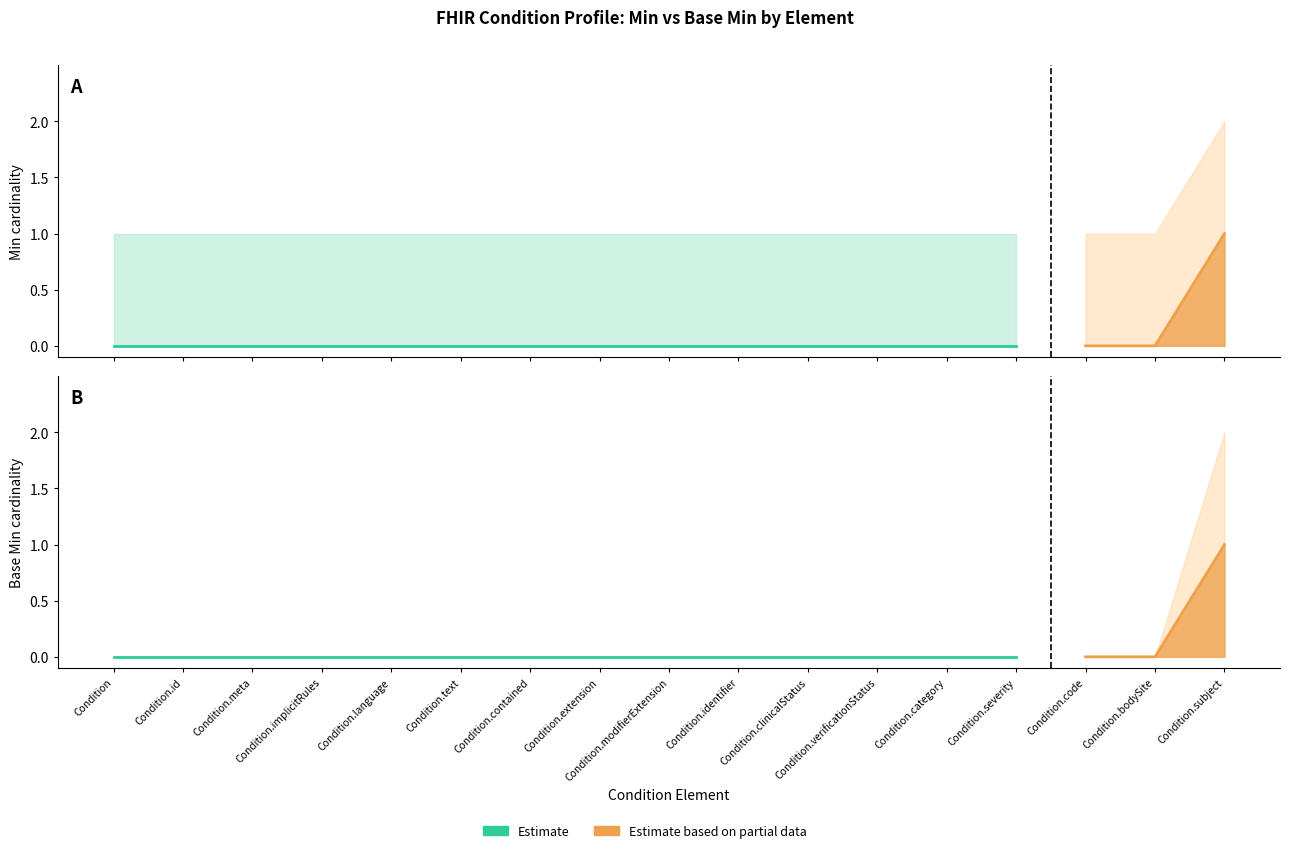

The value of Min at Condition.subject is 1. True or false?

True